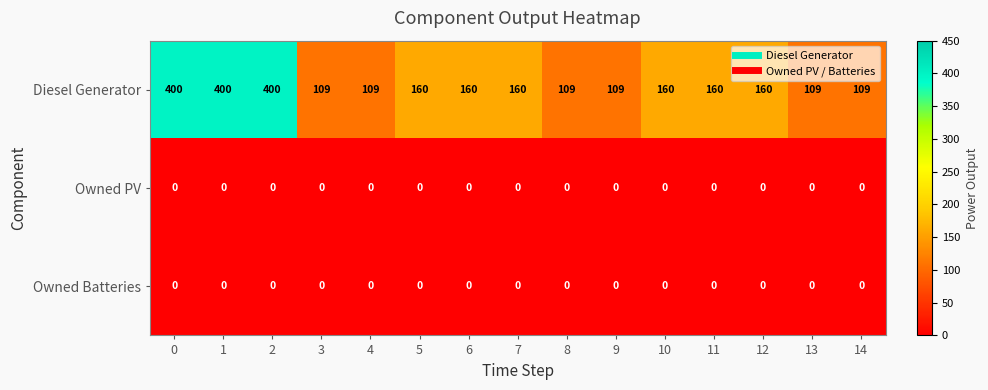

What is the difference between the Diesel Generator values at 2 and 14?

291